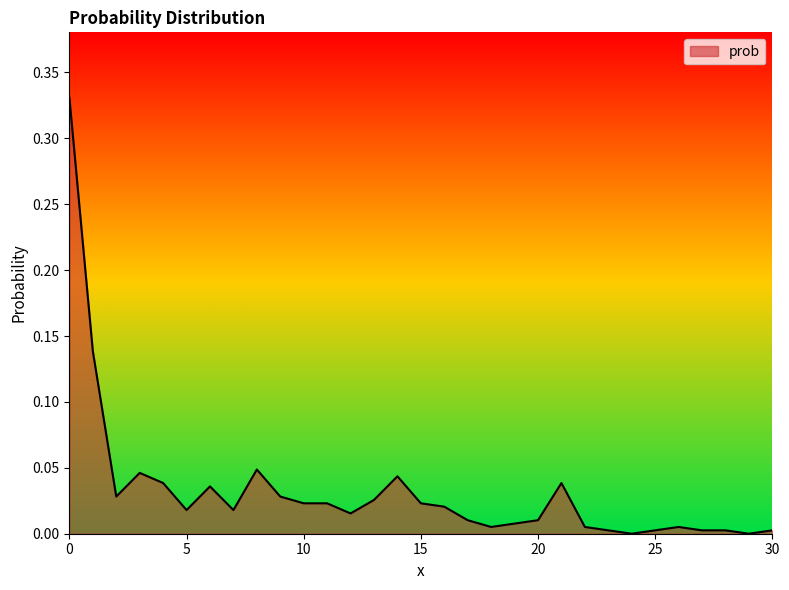

Which category has the lowest value across all series?

24